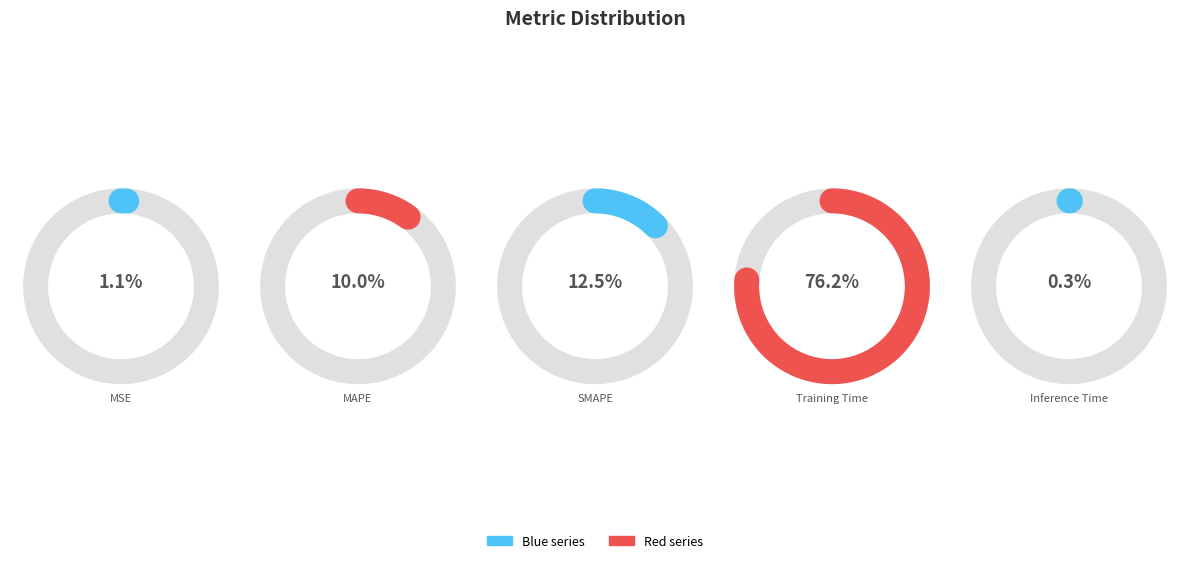

The SMAPE slice represents 20% of the pie. True or false?

False